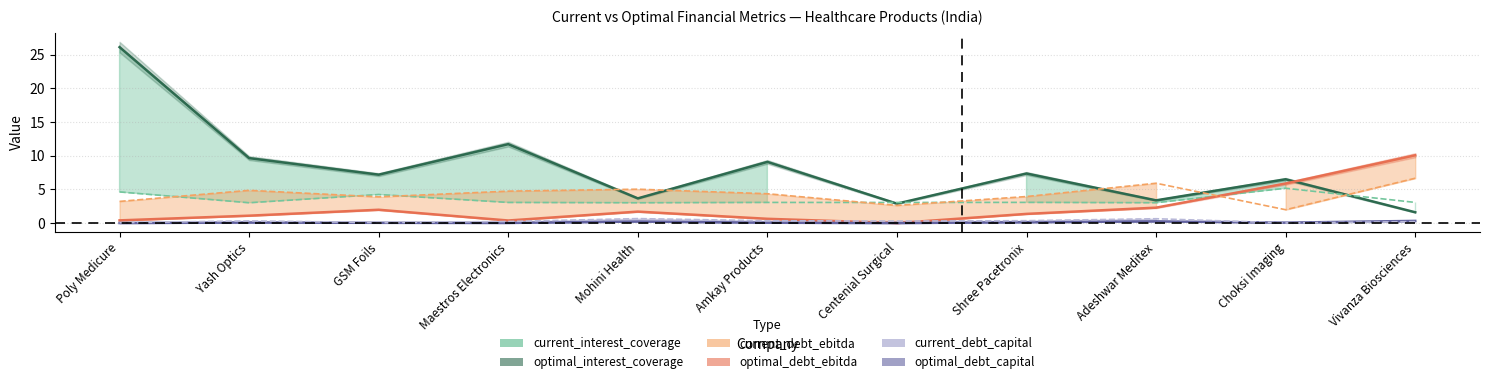

What is the total value across all series at Centenial Surgical?

8.8